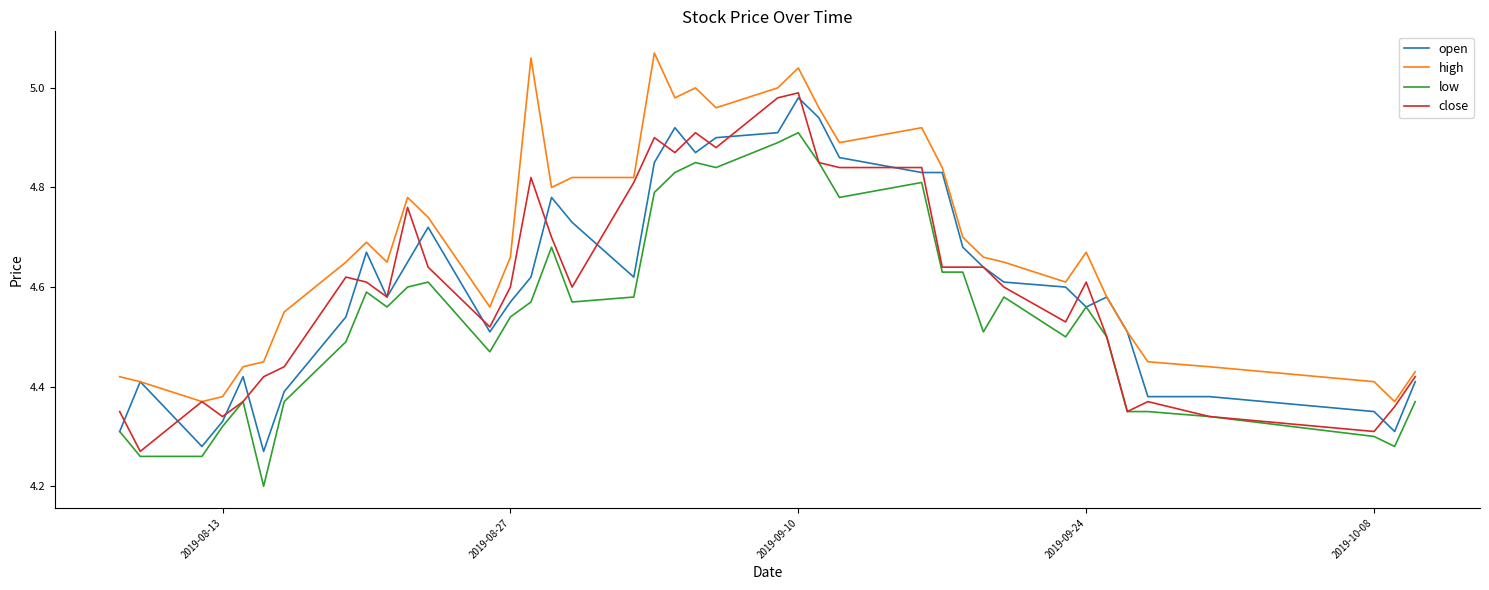

What is the smallest value displayed?

4.2